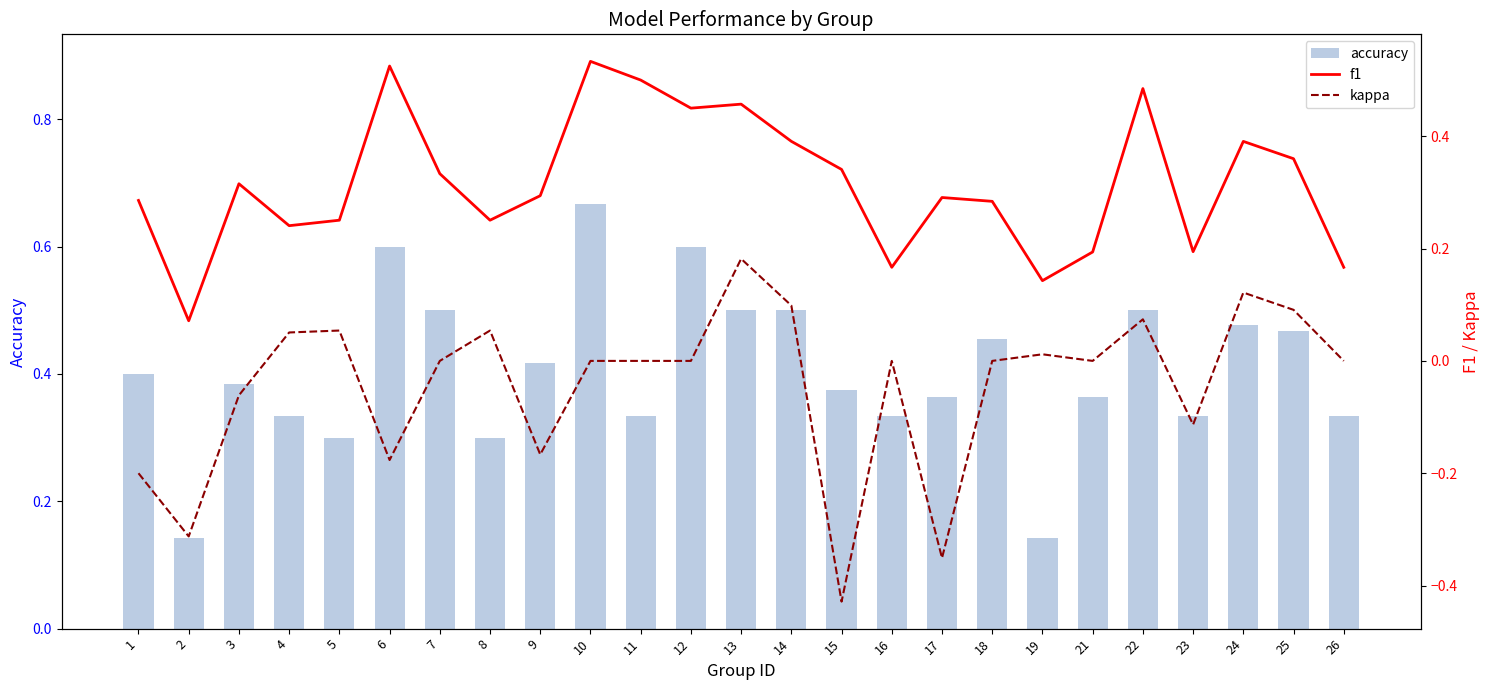

How many data points in kappa are above 0?

9